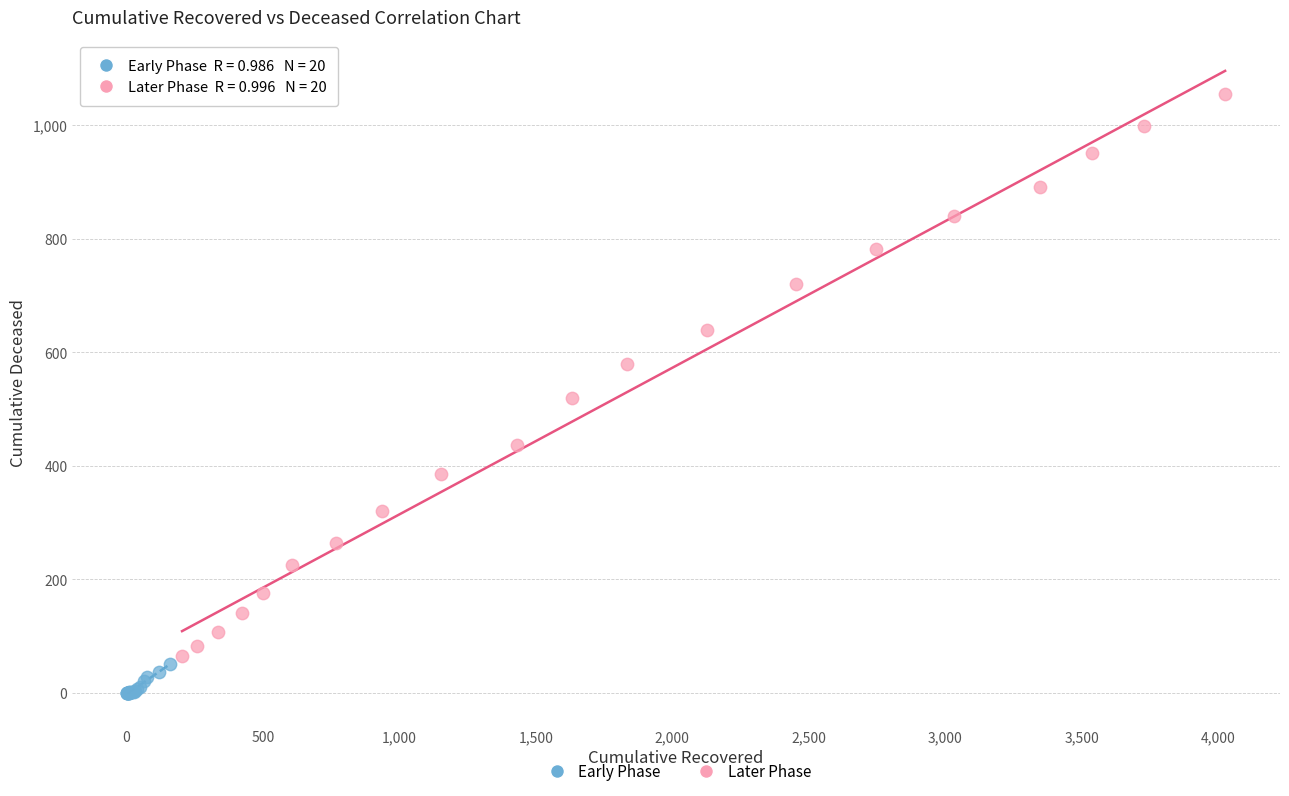

Which series reaches the maximum Y coordinate?

Later Phase